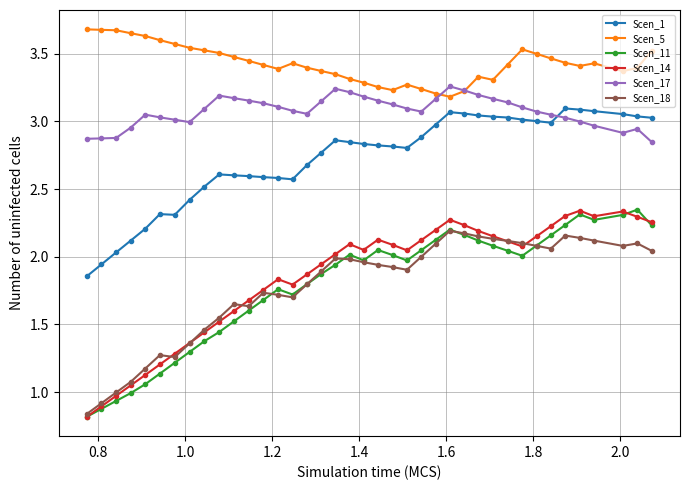

True or false: Scen_17 has more than 0 interior local peaks.

True